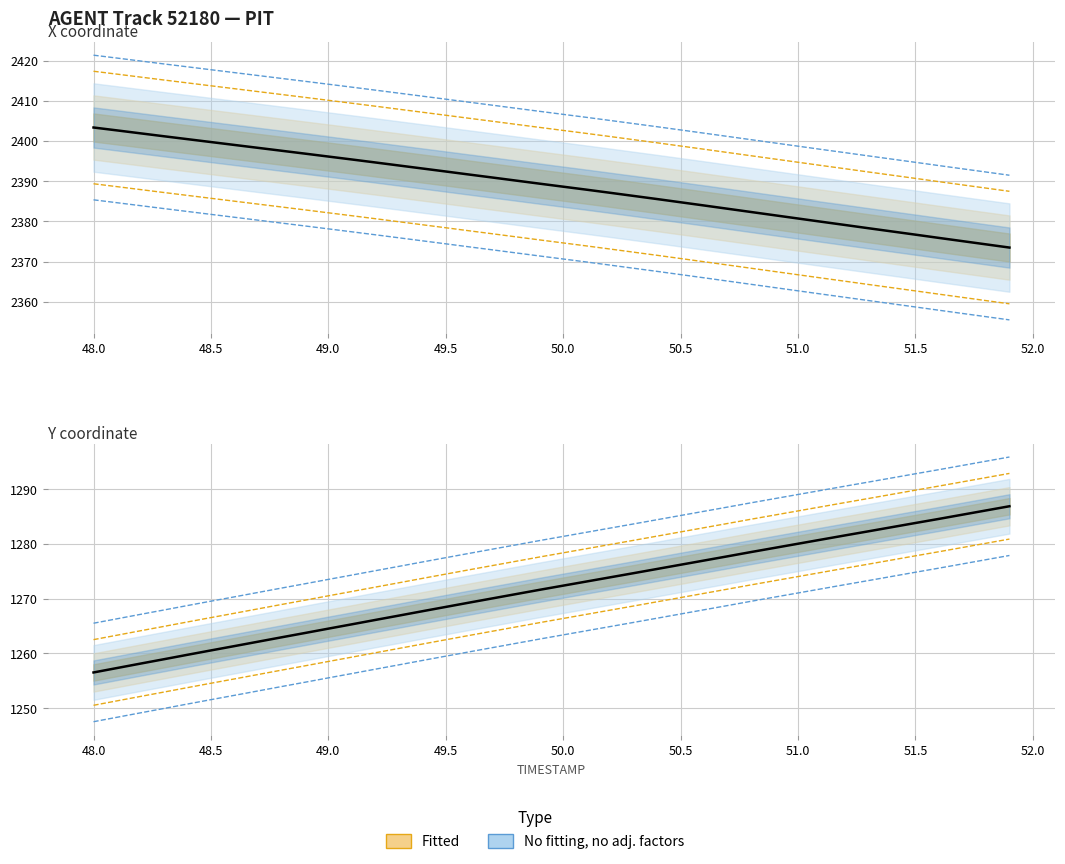

Rank the series by their maximum value, from lowest to highest.

Y, X